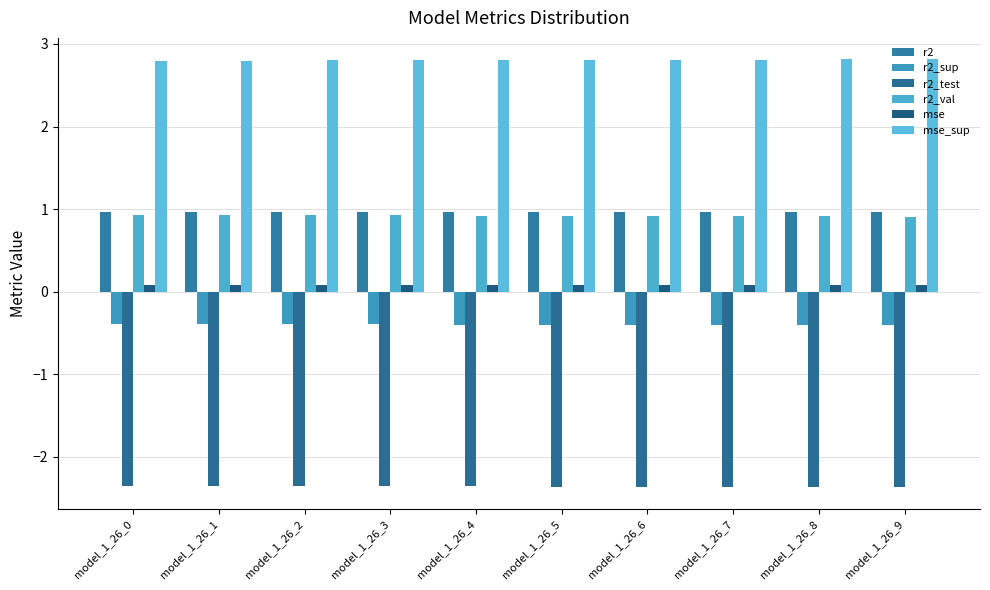

Reading left to right, list all the values displayed in this chart.

r2: 1.0	1.0	1.0	1.0	1.0	1.0	1.0	1.0	1.0	1.0
r2_sup: -0.4	-0.4	-0.4	-0.4	-0.4	-0.4	-0.4	-0.4	-0.4	-0.4
r2_test: -2.3	-2.4	-2.4	-2.4	-2.4	-2.4	-2.4	-2.4	-2.4	-2.4
r2_val: 0.9	0.9	0.9	0.9	0.9	0.9	0.9	0.9	0.9	0.9
mse: 0.1	0.1	0.1	0.1	0.1	0.1	0.1	0.1	0.1	0.1
mse_sup: 2.8	2.8	2.8	2.8	2.8	2.8	2.8	2.8	2.8	2.8